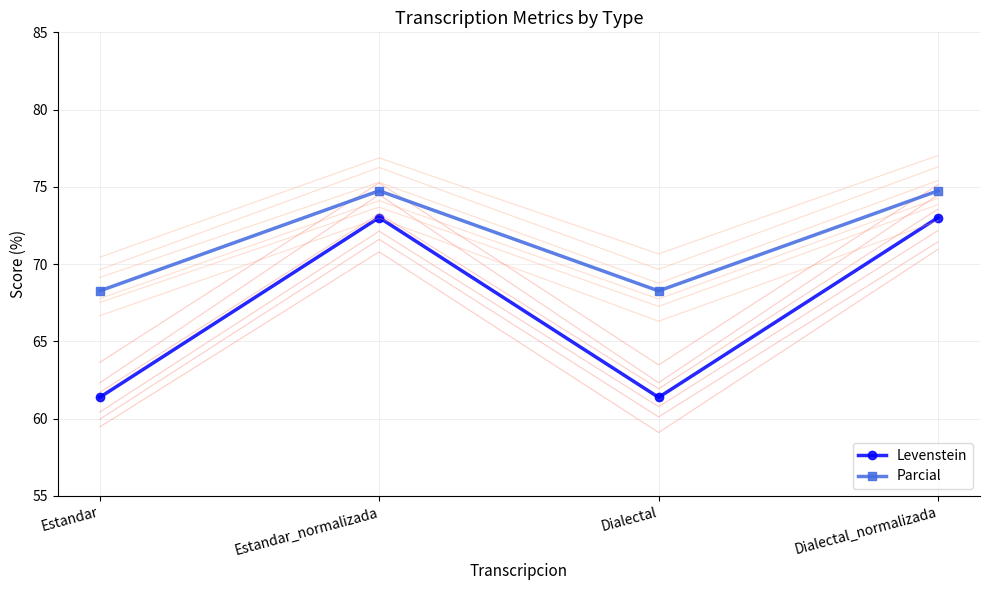

How many lines are shown in the chart?

2